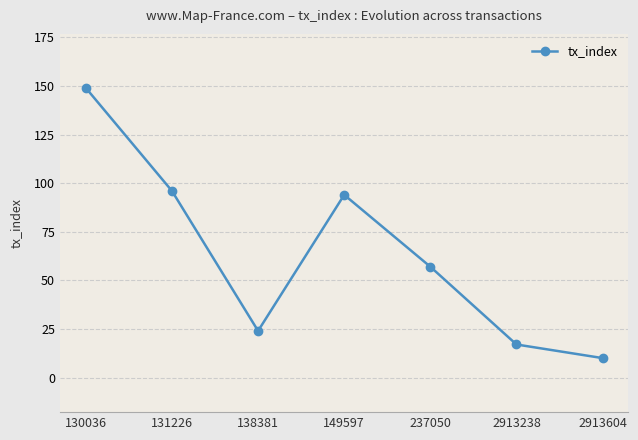

At which label does the data first exceed 57?

130036